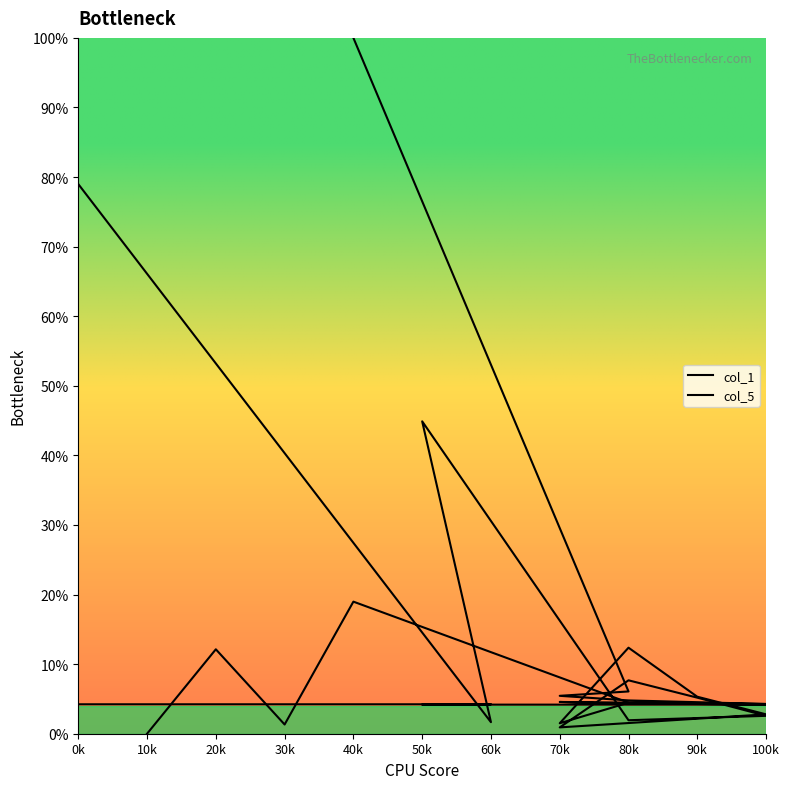

Where is the first local maximum for col_5?

70k